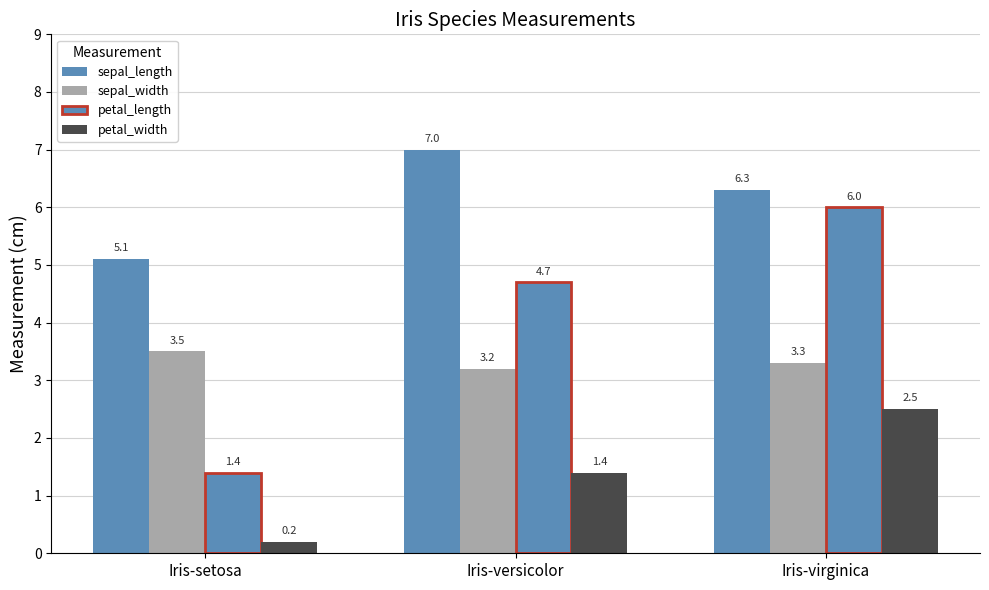

How many categories are shown in the chart?

3